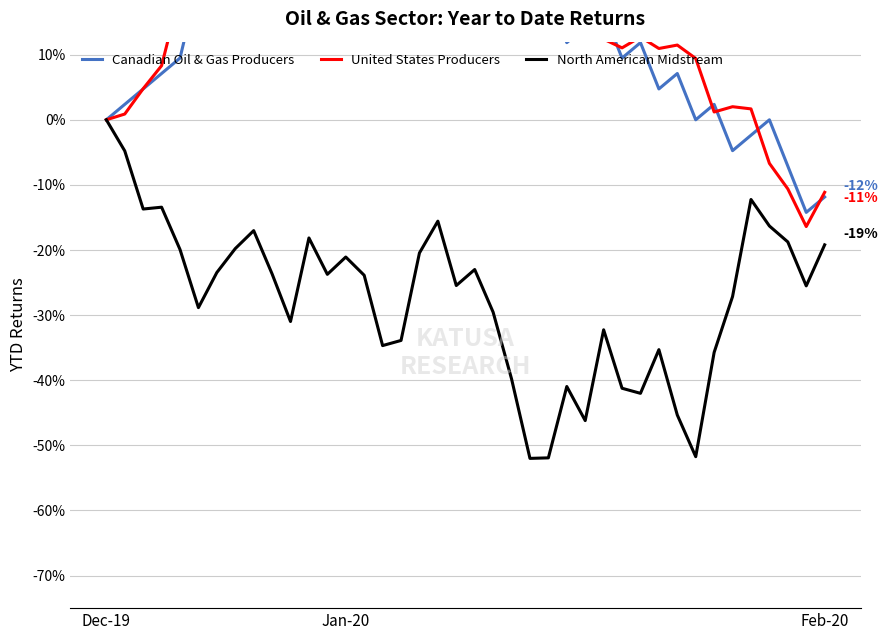

At which label is North American Midstream closest to 0?

Dec-19